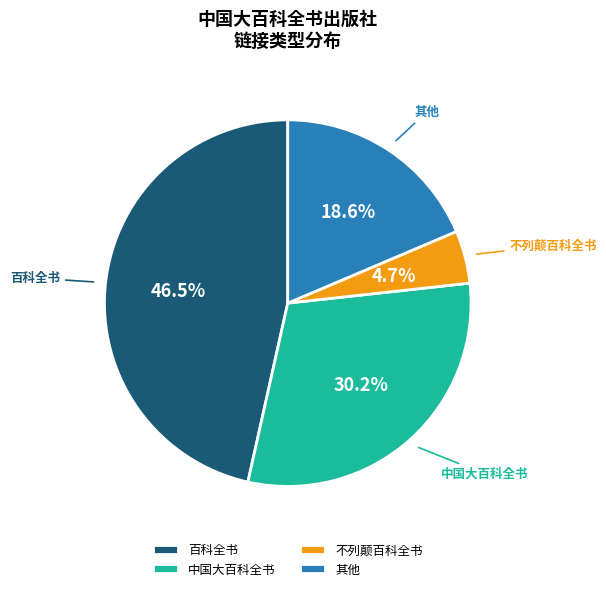

What percentage is NOT represented by 不列颠百科全书?

95.3%